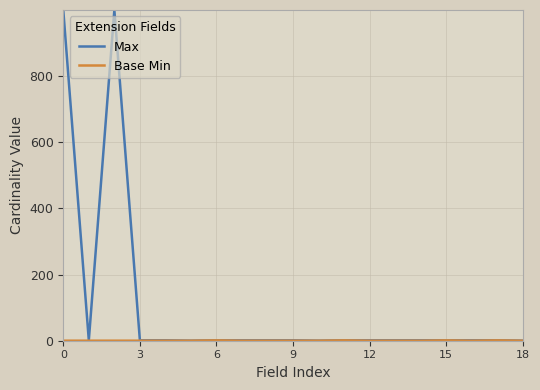

What is the maximum value shown in the chart?

999